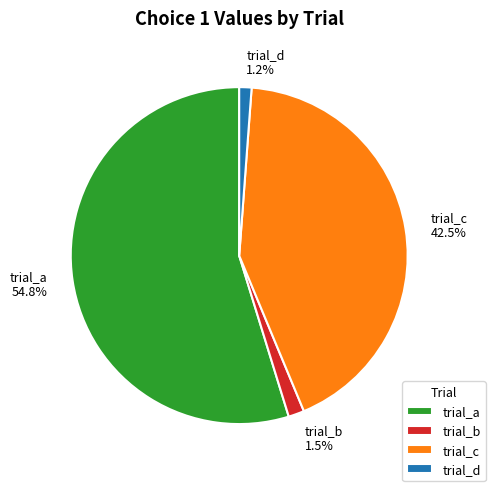

What percentage is NOT represented by trial_a?

45.2%